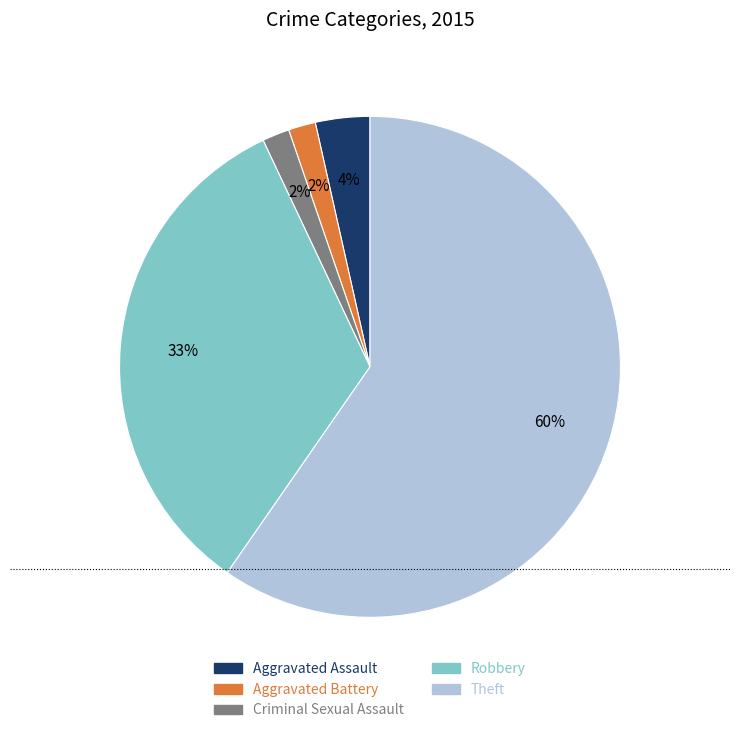

True or false: Aggravated Assault accounts for 14% of the total.

False